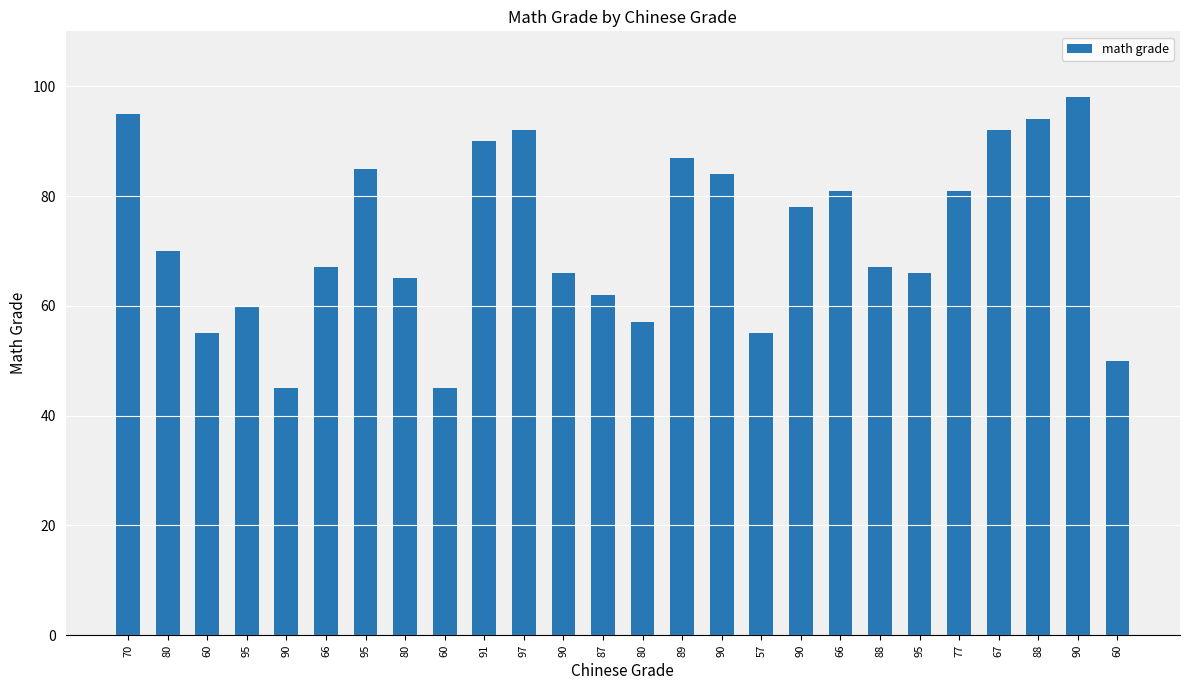

Count the number of data series in this chart.

1